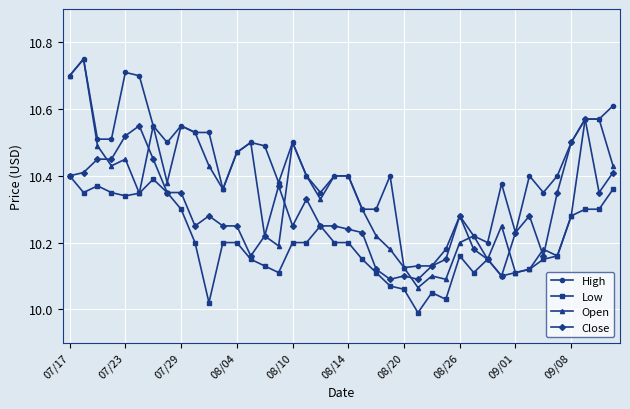

What is the sum of all Close values?

411.5